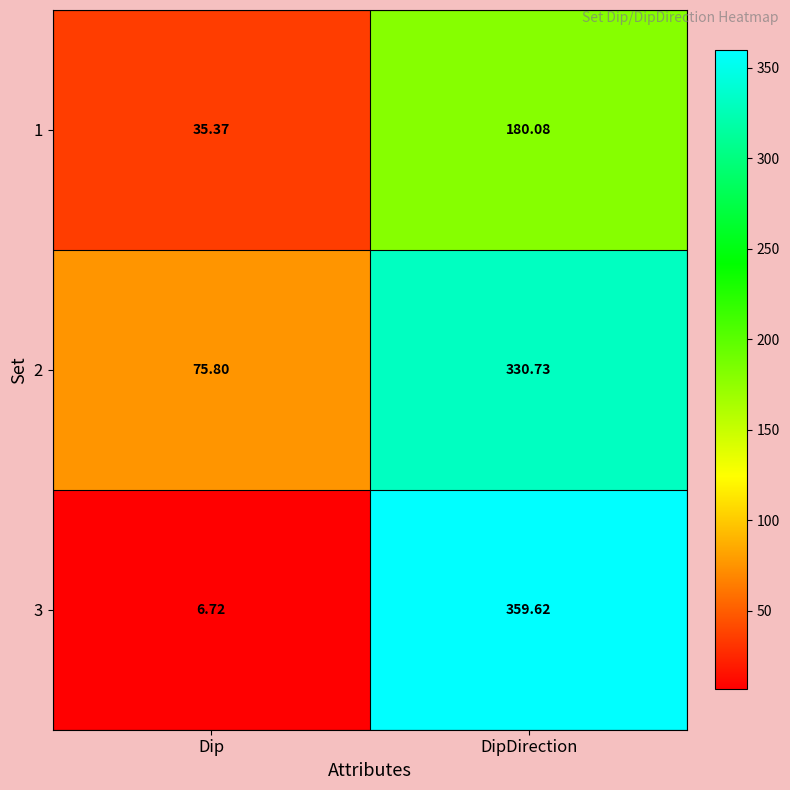

Which series has the largest range (max minus min)?

3